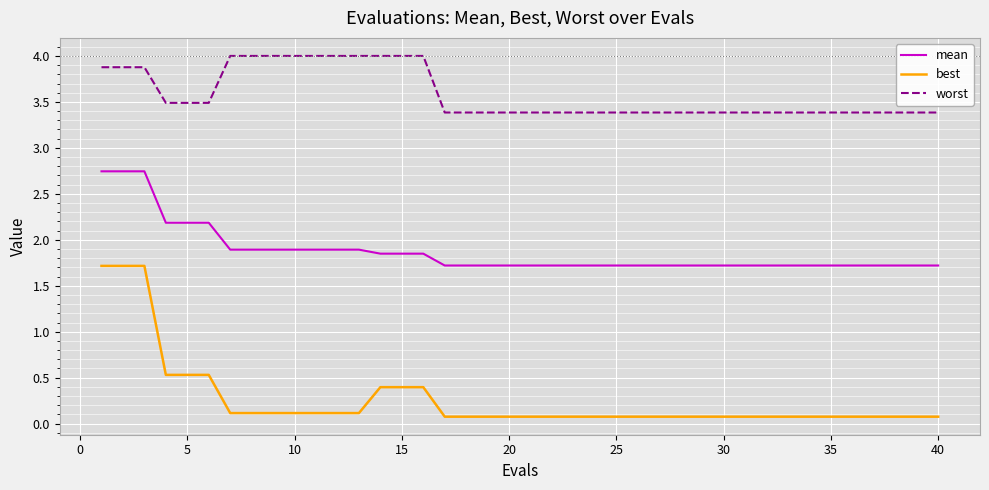

List the series in order of their peak value, highest first.

worst, mean, best